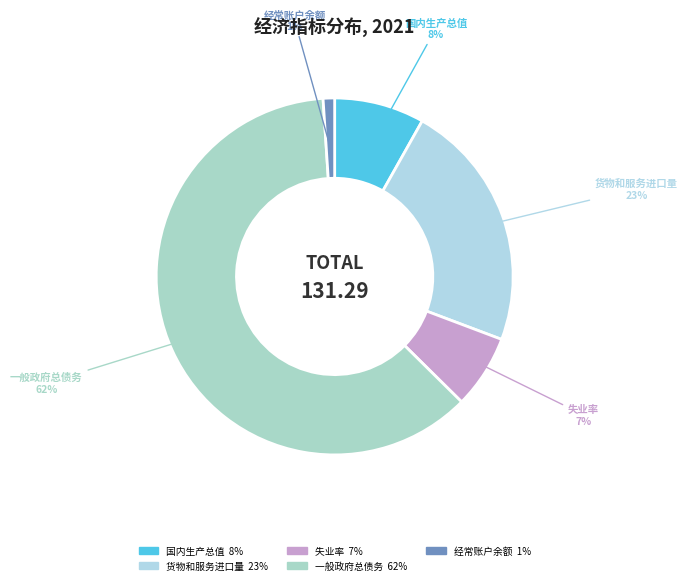

Count the number of slices in the pie.

5